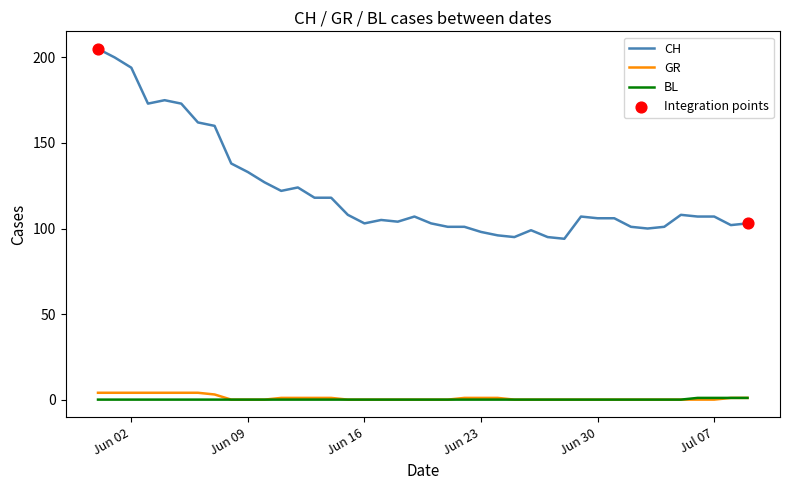

Which series has the largest total across all categories?

CH